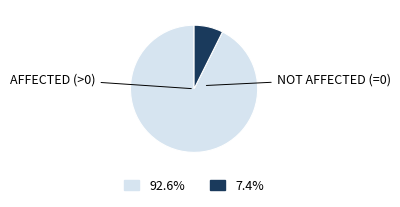

Is there any slice that represents more than half of the pie?

Yes